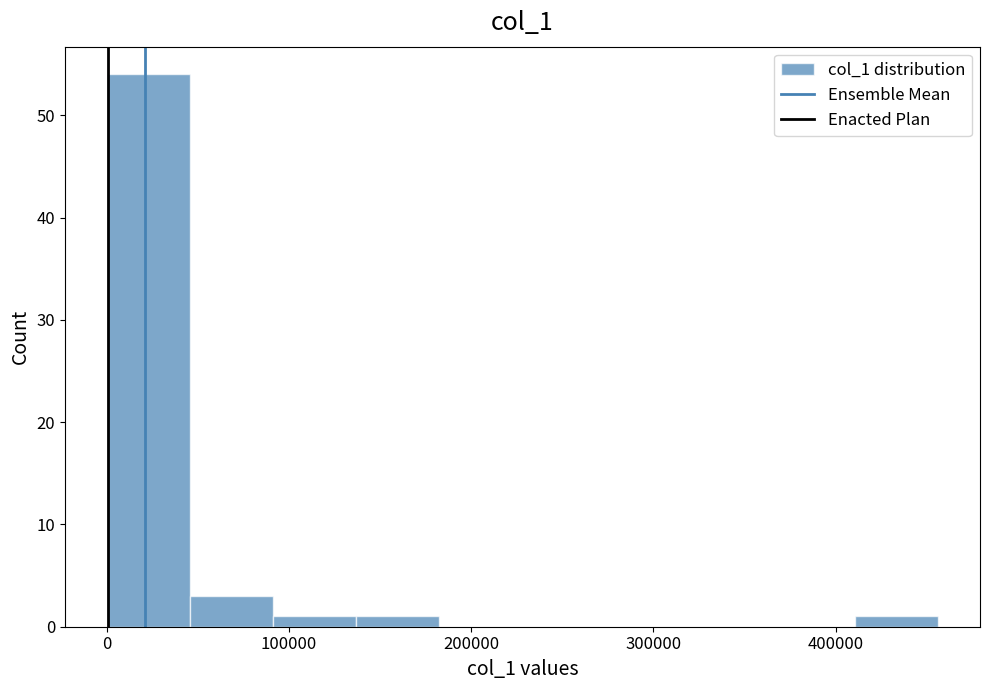

Reading left to right, transcribe this chart: for each bar, give the range it covers on the x-axis and its height. Neither the bar edges nor the heights are printed on the chart, so give them approximately, as read against the axes.

0 to 50000: 54
50000 to 90000: 3
90000 to 140000: 1
140000 to 180000: 1
180000 to 230000: 0
230000 to 270000: 0
270000 to 320000: 0
320000 to 370000: 0
370000 to 410000: 0
410000 to 460000: 1